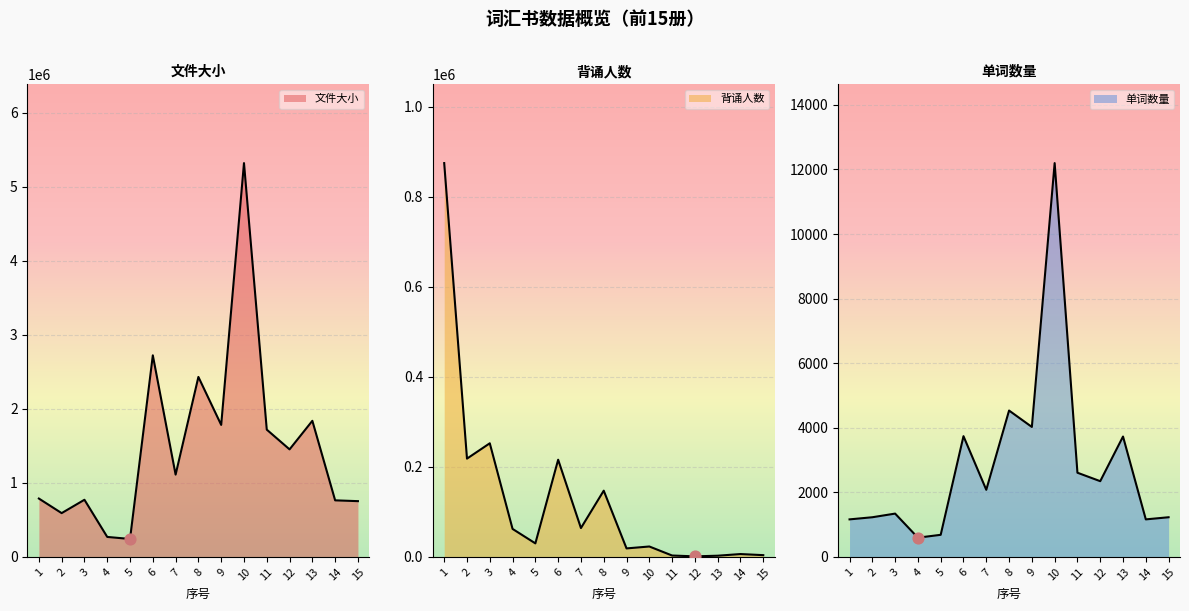

Is the value of 文件大小 at 4 greater than the value of 单词数量 at 9?

Yes